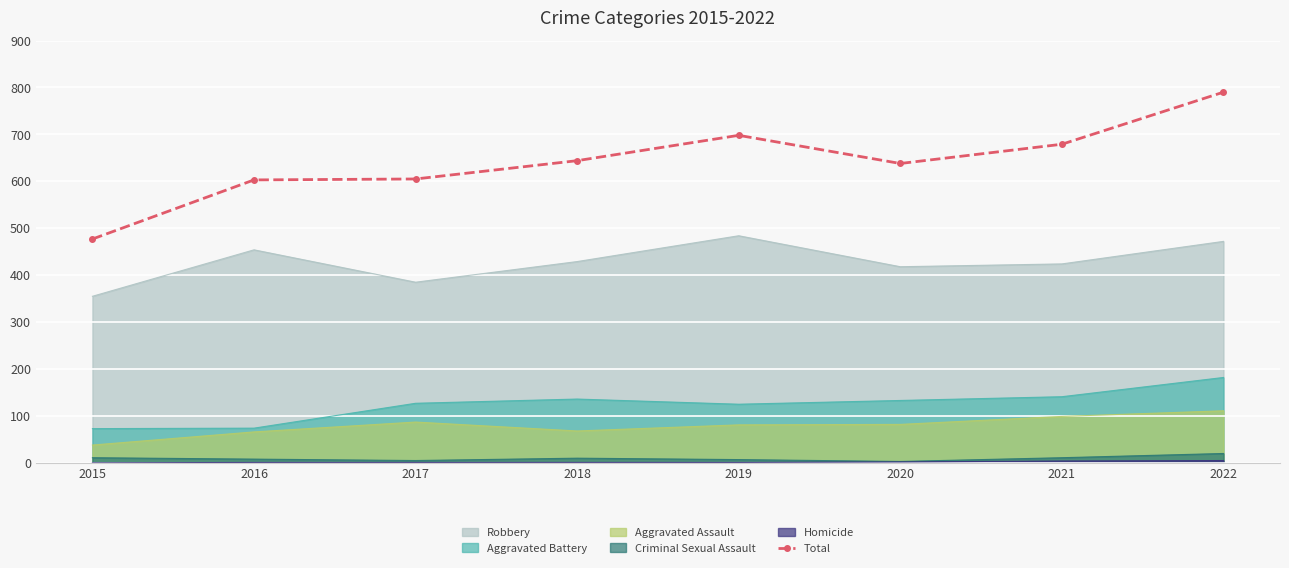

What is the value of the 6th point from the left?

638